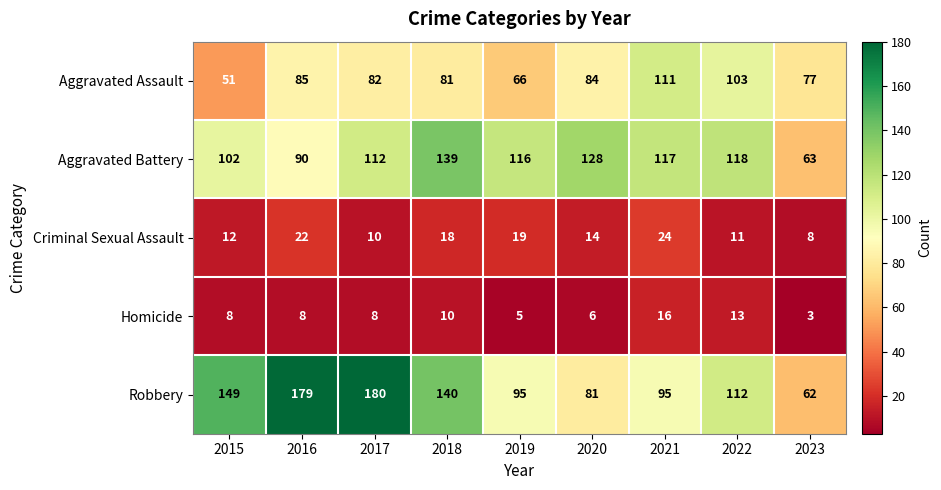

Which category has the lowest value across all series?

2023